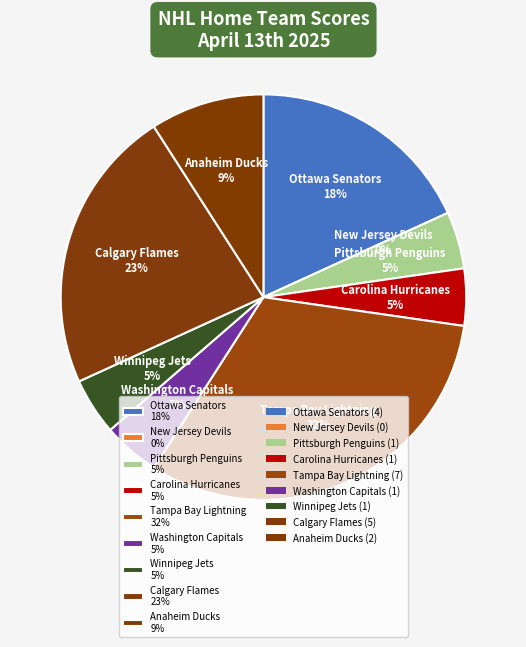

What percentage is the Washington Capitals slice, to the nearest percent?

5%